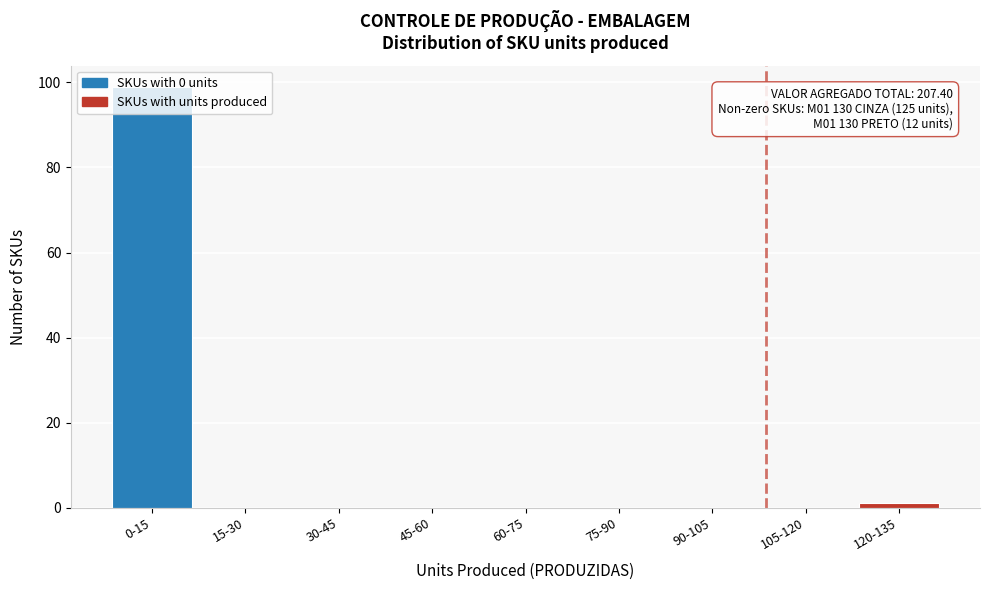

At which label is the value closest to 49?

120-135